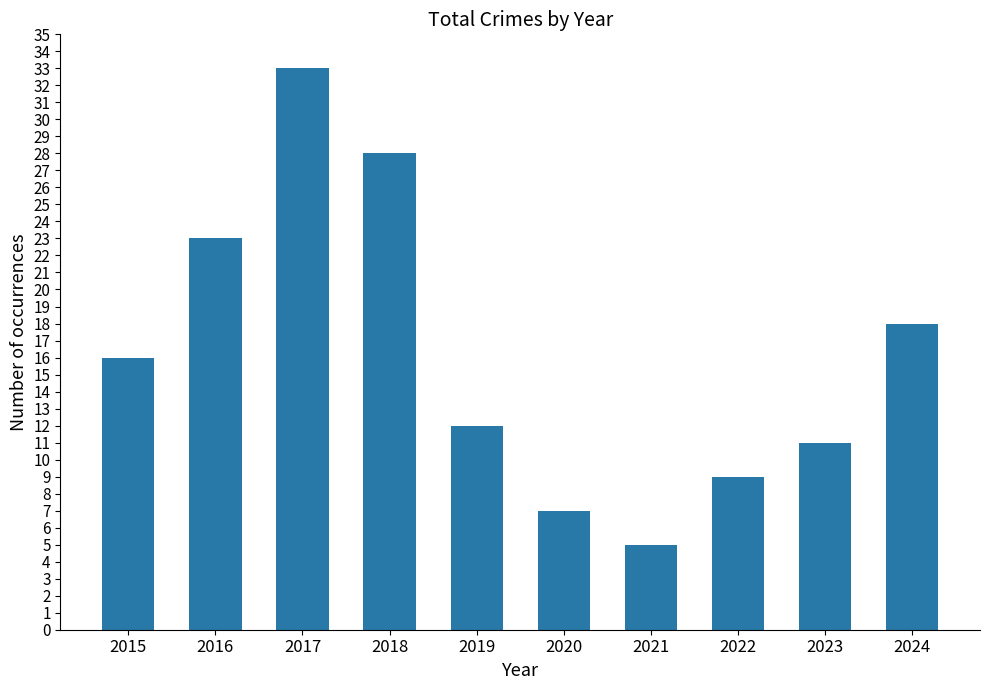

Does the chart contain any negative values?

No